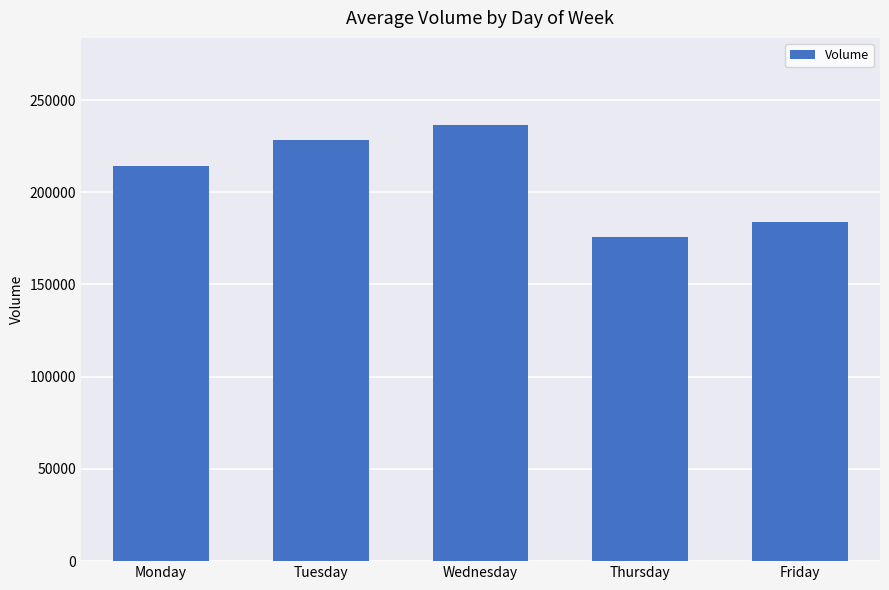

The value at Thursday is 175548. True or false?

True